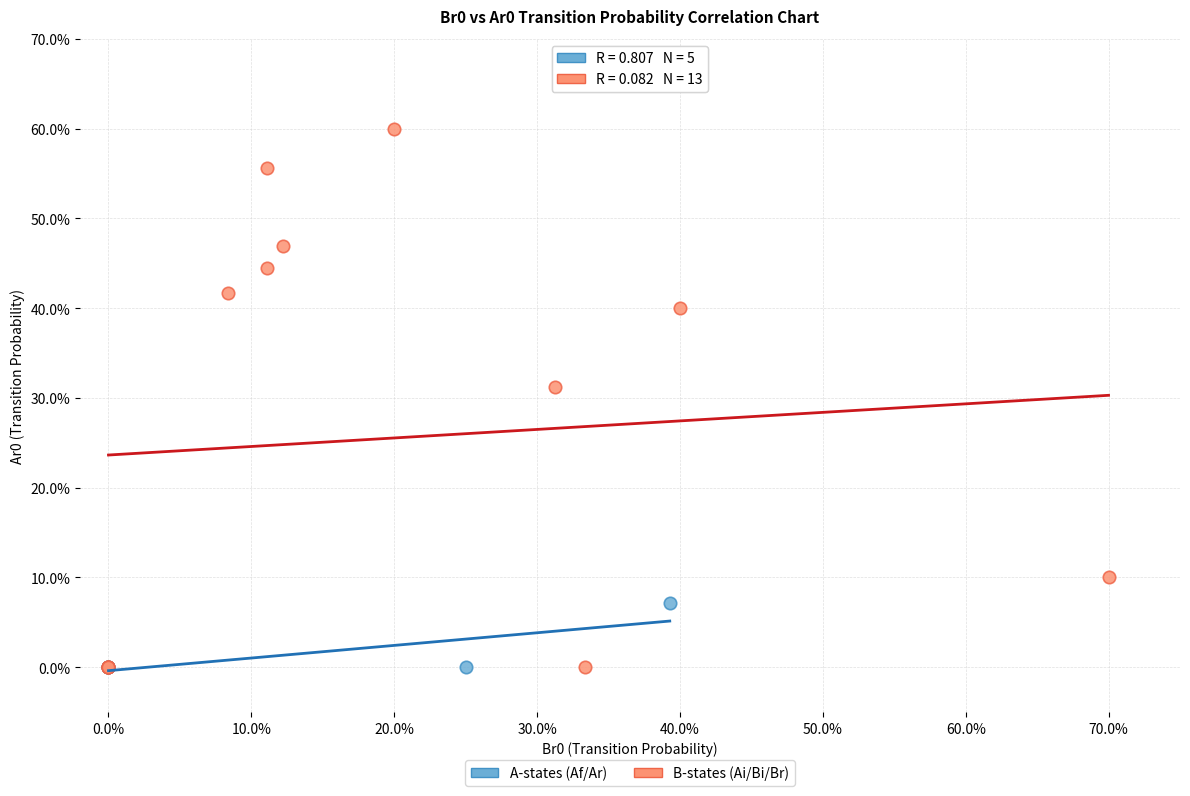

Which series reaches the maximum Y coordinate?

B-states (Ai/Bi/Br)